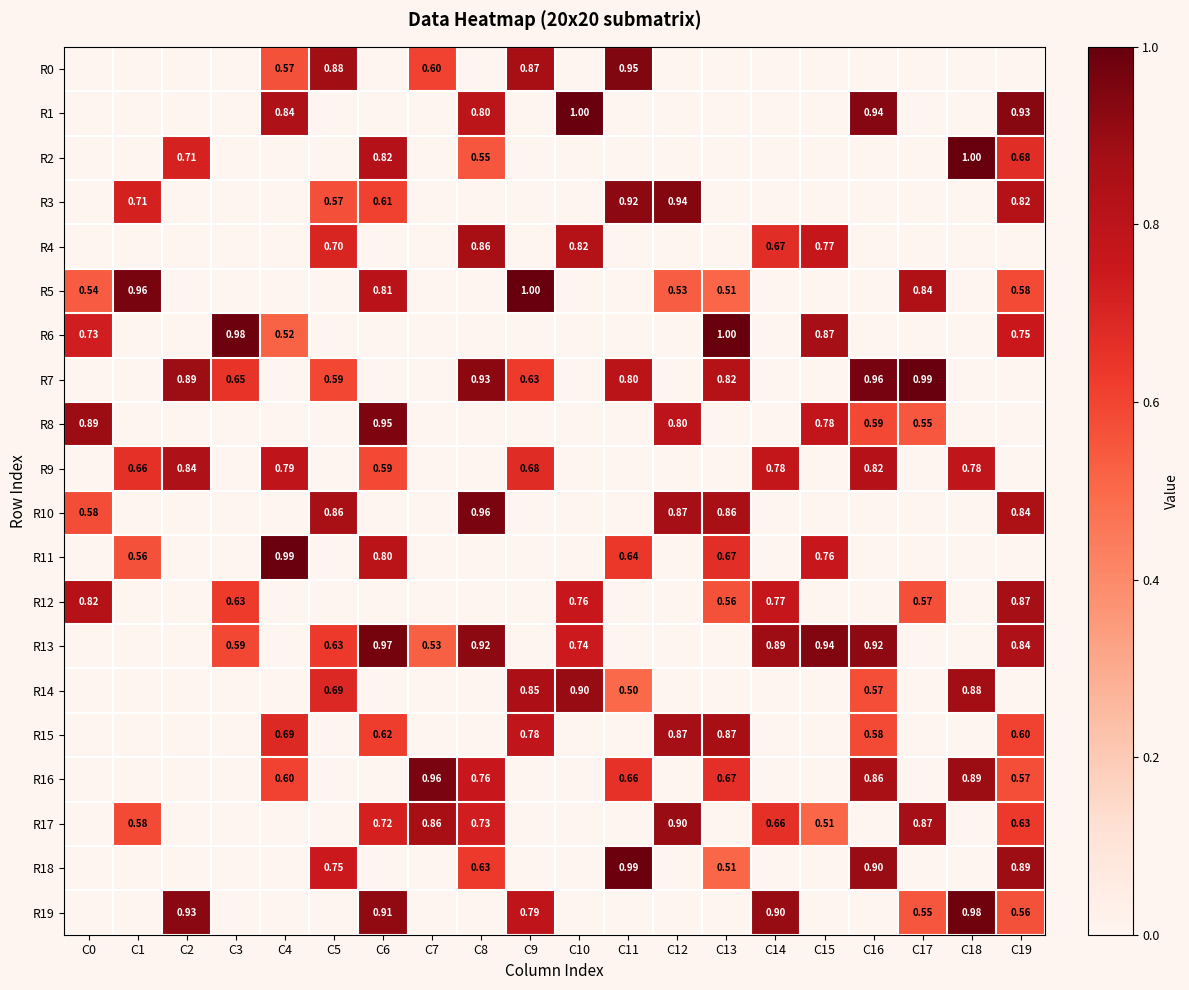

Which series changed the most between C2 and C7?

R16